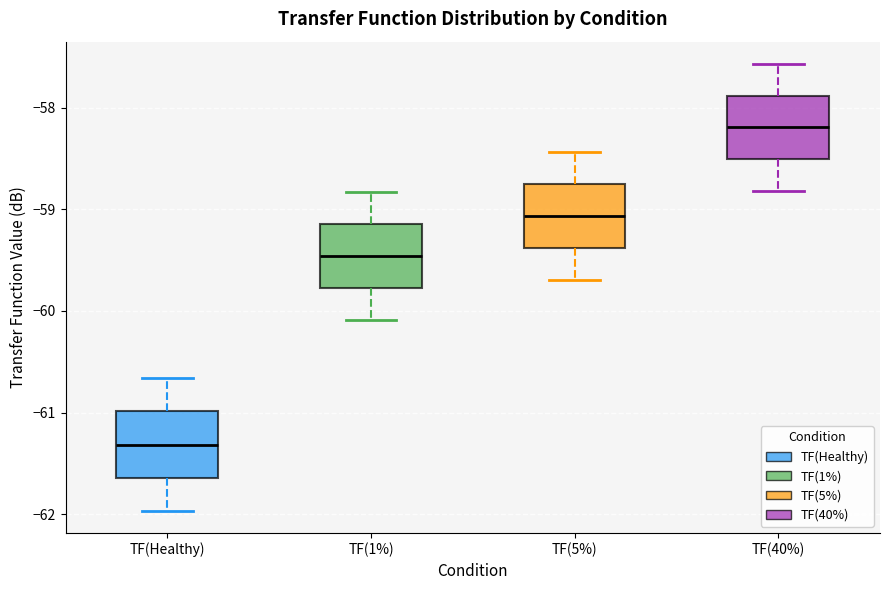

Reading left to right, transcribe this box plot: for each box, give where its median line is, the range the box spans, and where its two whiskers end, as read against the y-axis. The values are not printed on the chart, so give them approximately, as read against the axis.

TF(Healthy): median -61.3, box -61.6 to -61.0, whiskers -62.0 to -60.7
TF(1%): median -59.5, box -59.8 to -59.1, whiskers -60.1 to -58.8
TF(5%): median -59.1, box -59.4 to -58.8, whiskers -59.7 to -58.4
TF(40%): median -58.2, box -58.5 to -57.9, whiskers -58.8 to -57.6